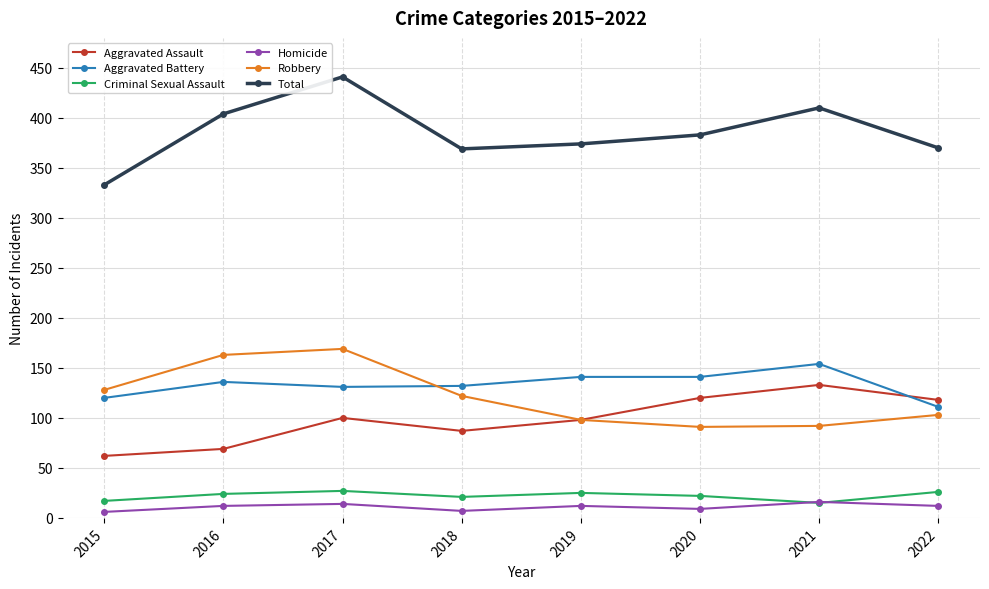

Is it true that Robbery equals 137 at 2022?

False